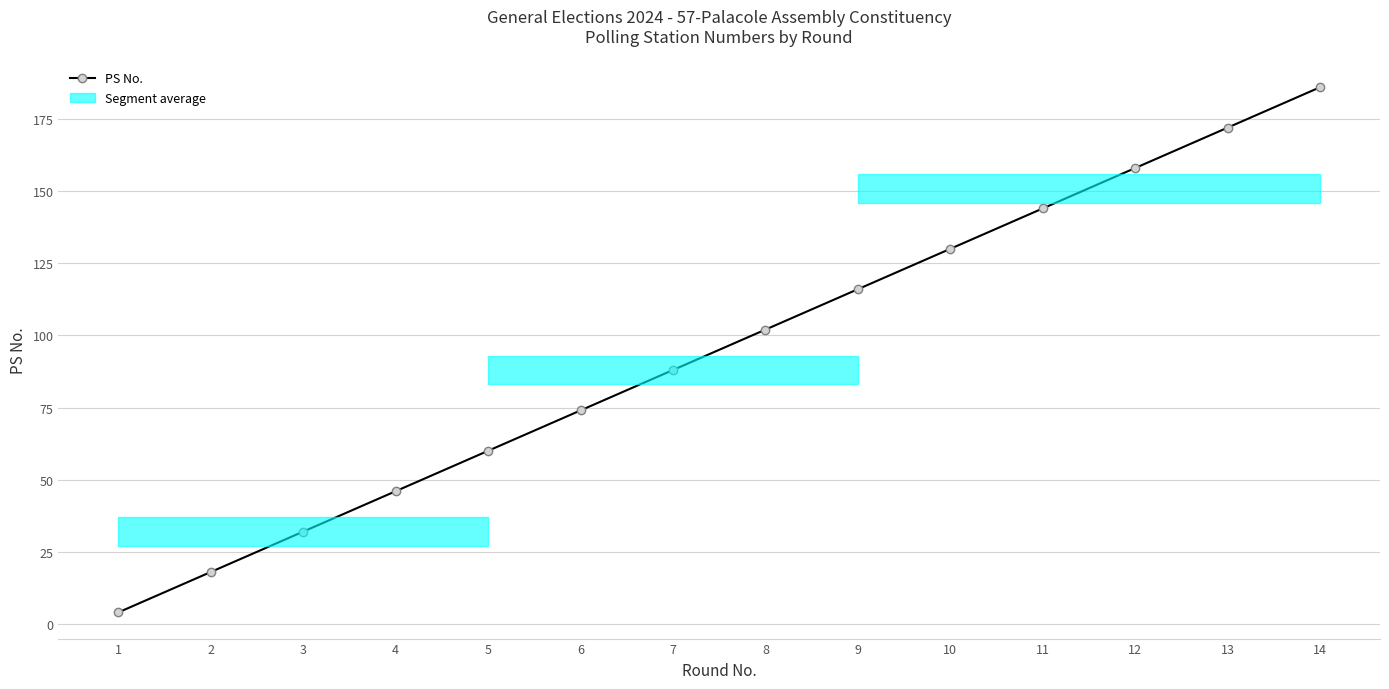

Reading left to right, what are all the values shown in this chart?

1=4	2=18	3=32	4=46	5=60	6=74	7=88	8=102	9=116	10=130	11=144	12=158	13=172	14=186